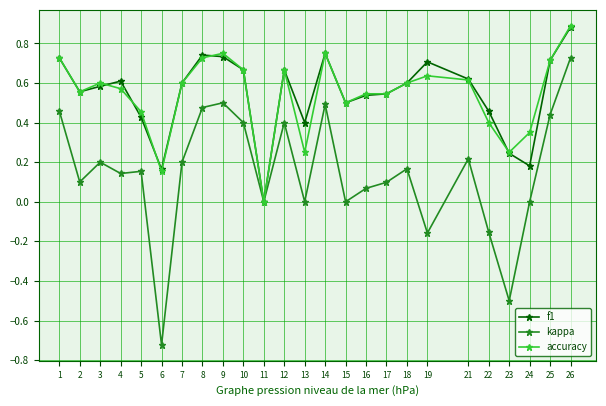

True or false: accuracy has a value of 0.7 at 8.

True